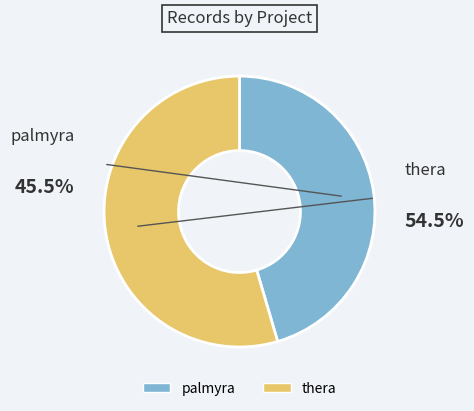

Which slice represents more than half of the pie?

thera